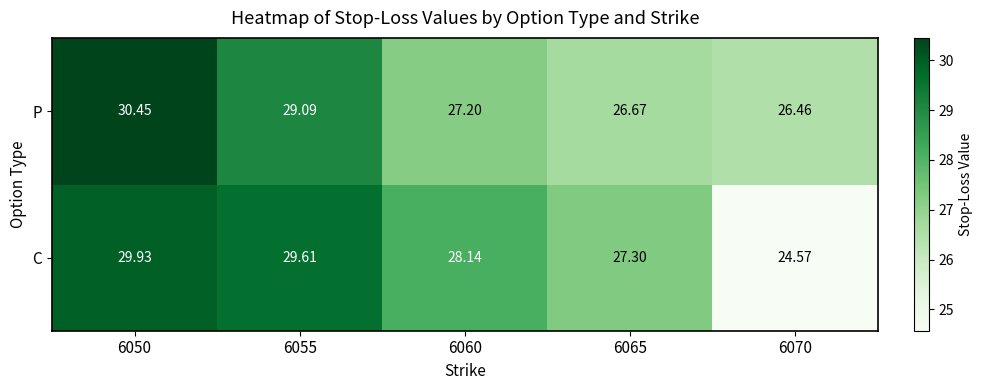

Which series has the largest total across all categories?

P